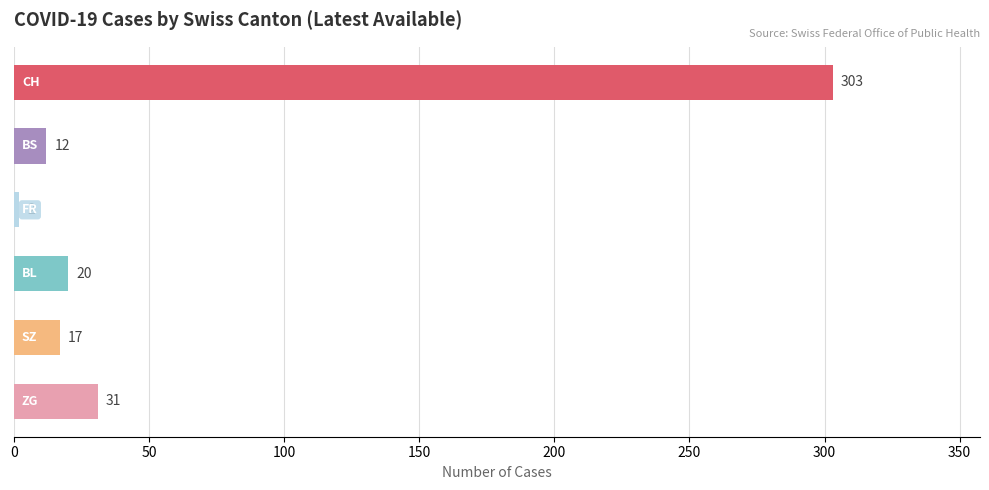

Count the number of data series in this chart.

1